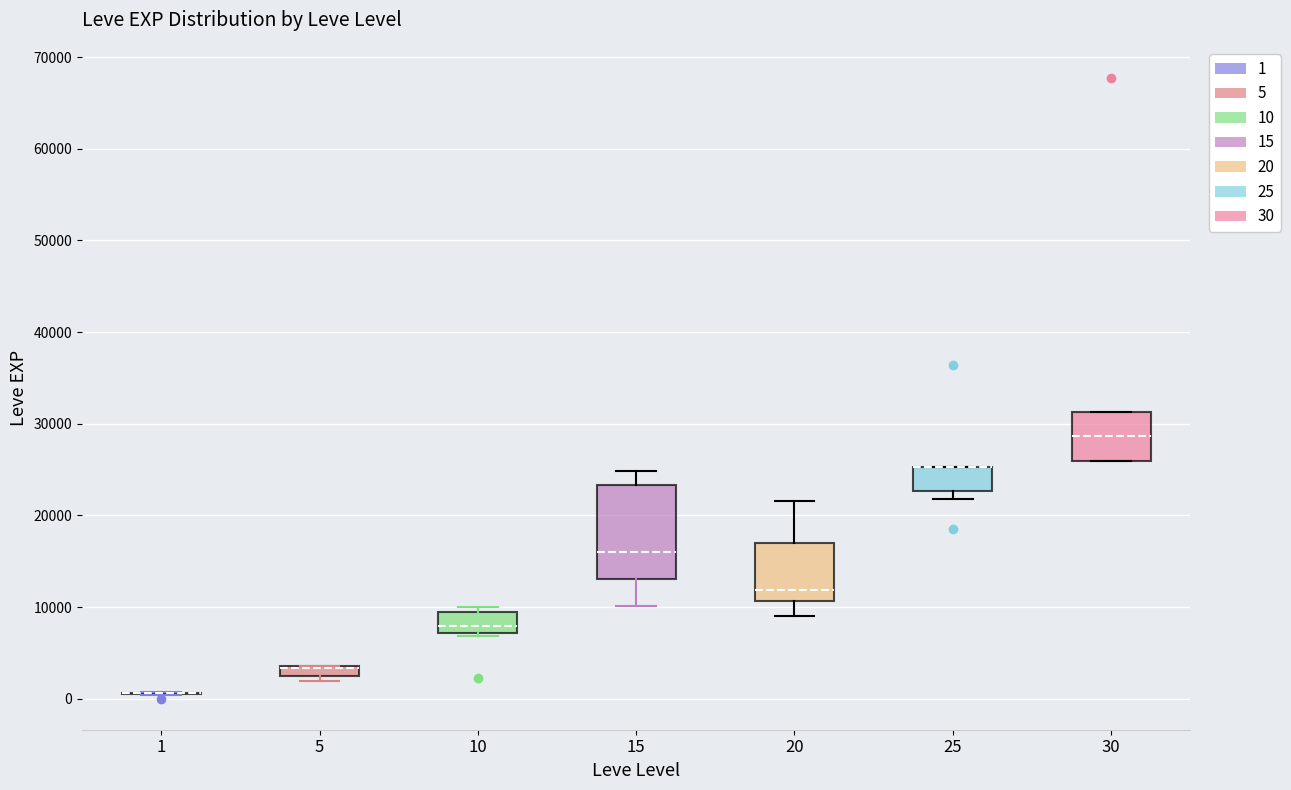

Comparing the boxes themselves (not the whiskers), which one is the tallest?

15